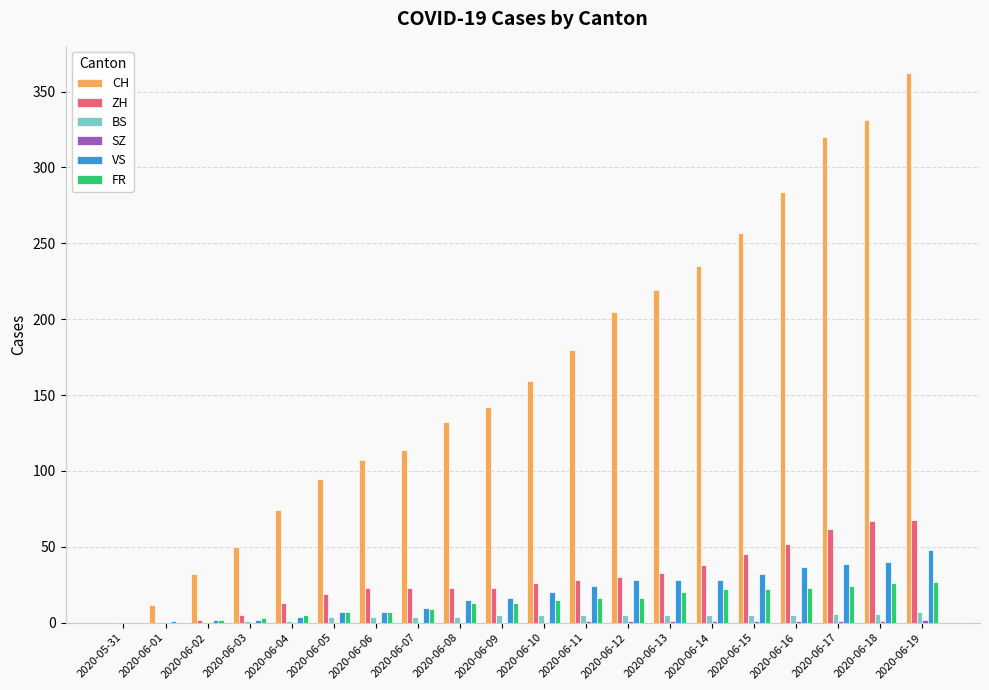

Which label corresponds to the largest value in the chart?

2020-06-19